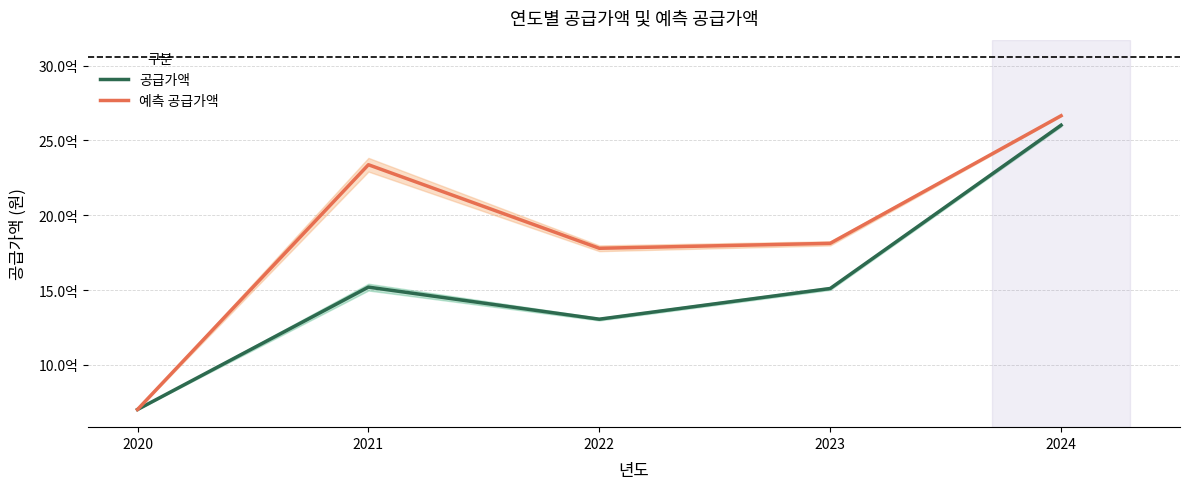

Reading left to right, transcribe all the data shown in this chart.

공급가액: 2020=701688500.0	2021=1519382800.0	2022=1305117100.0	2023=1510123500.0	2024=2601177000.0
예측 공급가액: 2020=701688500.0	2021=2337077100.0	2022=1778824733.3	2023=1811837800.0	2024=2664413090.0